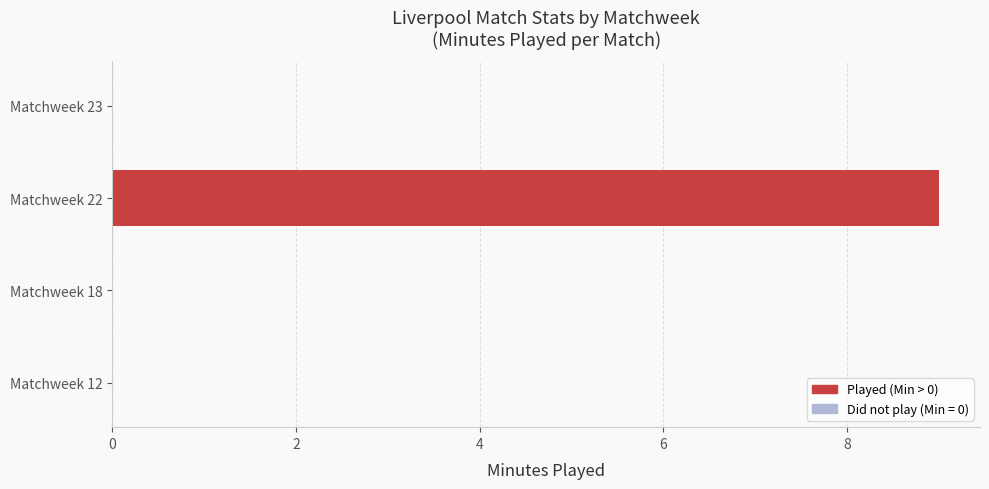

The value at Matchweek 22 is 9. True or false?

True